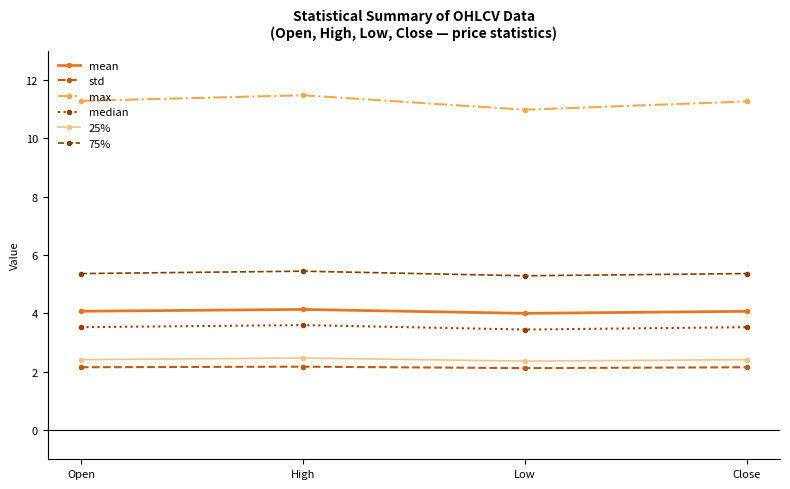

The median series shows 3.4 at Low. True or false?

True